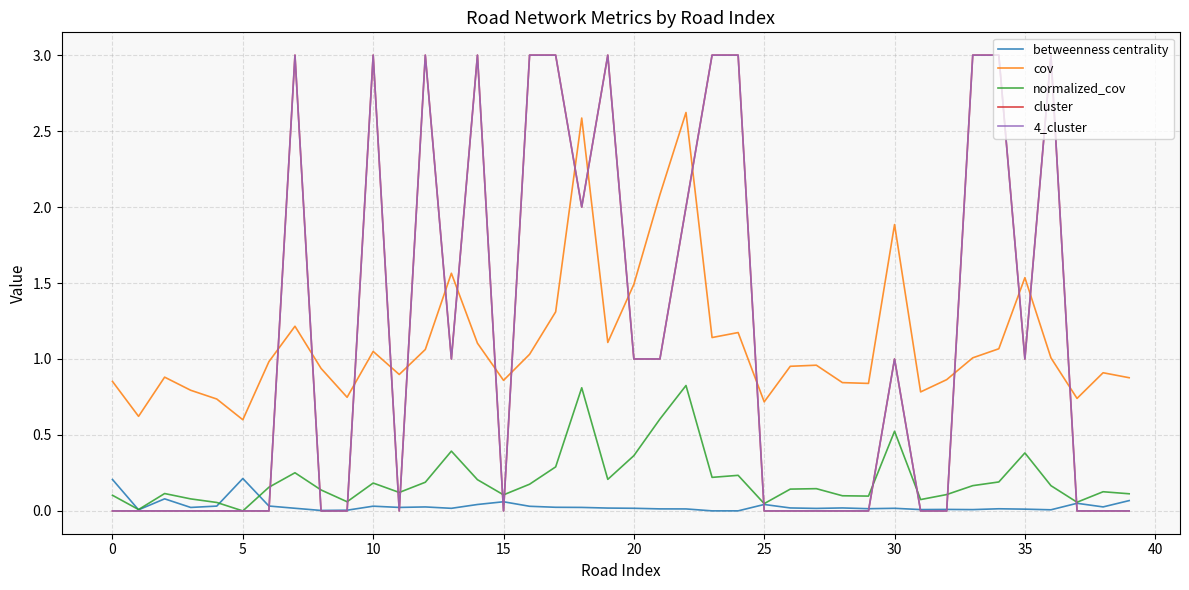

How many times do cov and cluster cross each other?

18